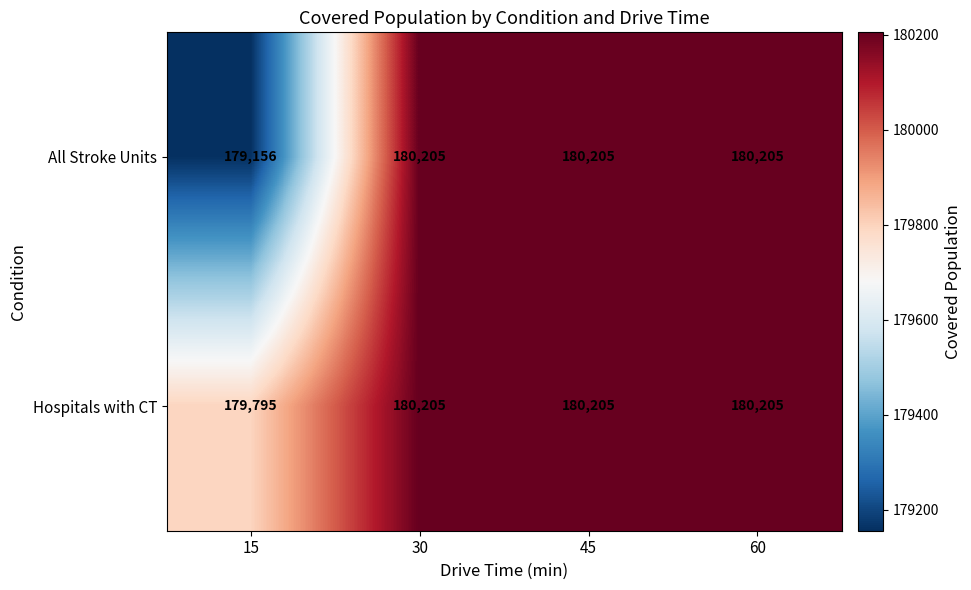

Between 15 and 30, which series saw the biggest shift?

All Stroke Units